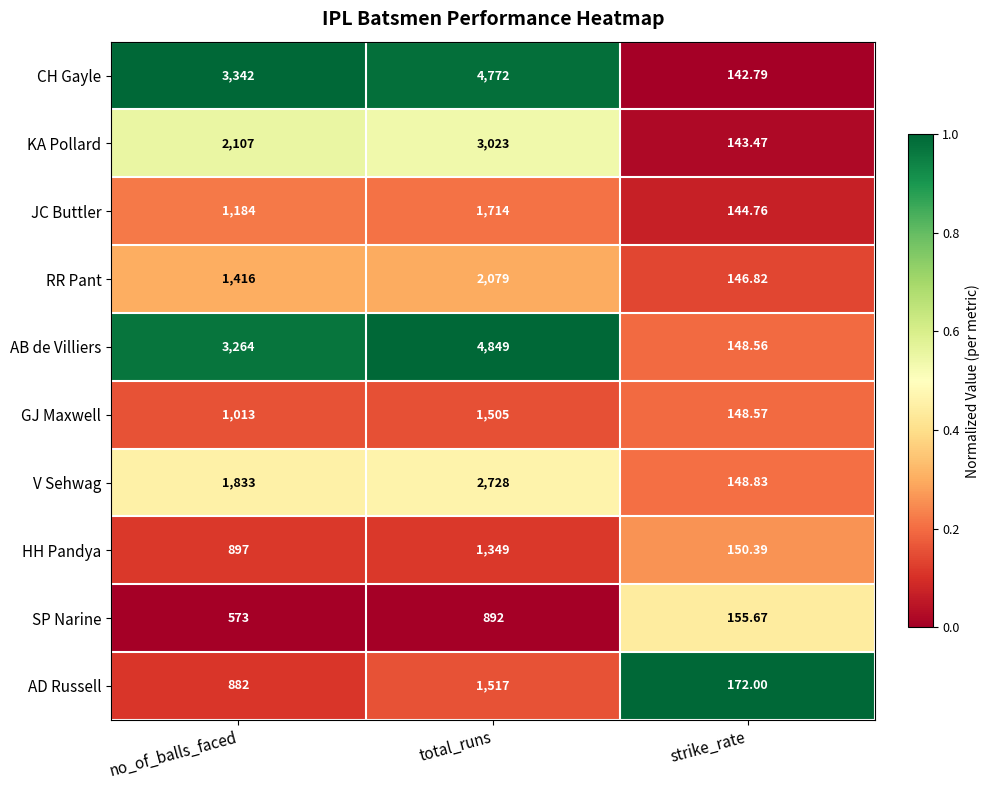

Which series has the largest total across all categories?

AB de Villiers